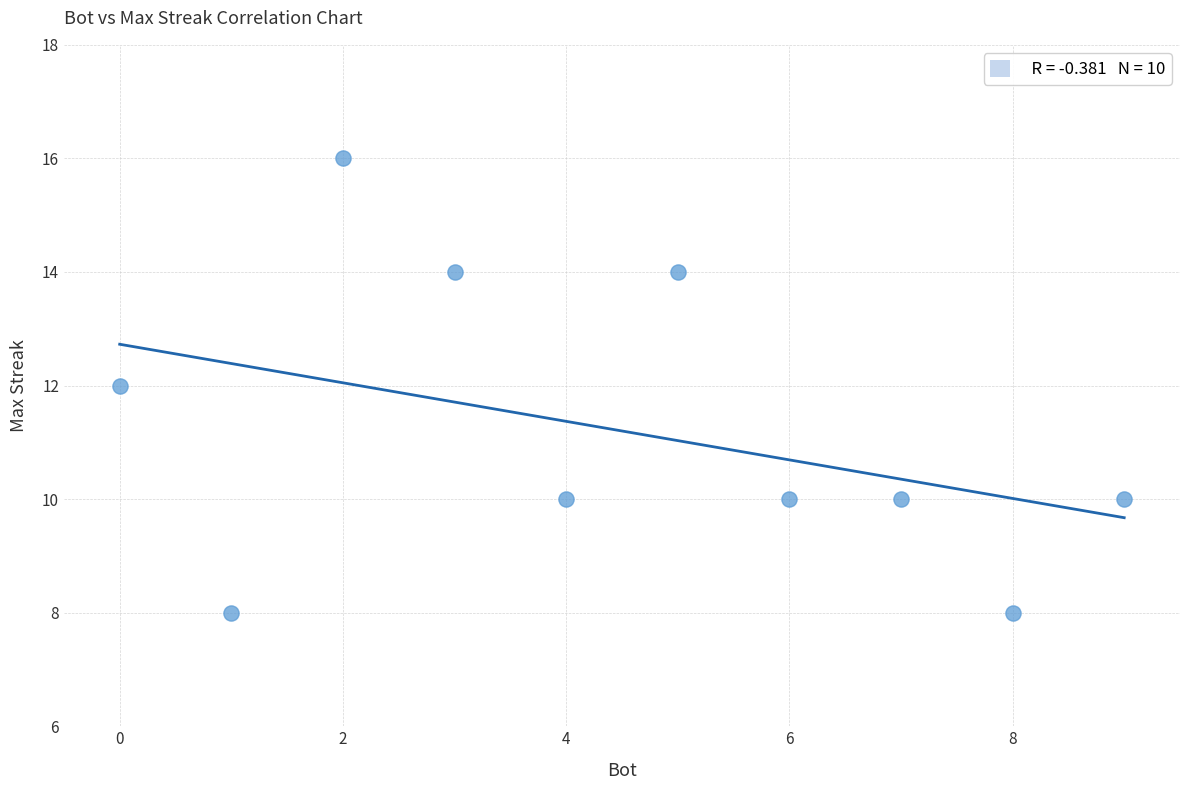

What is the range of X values (max minus min)?

9